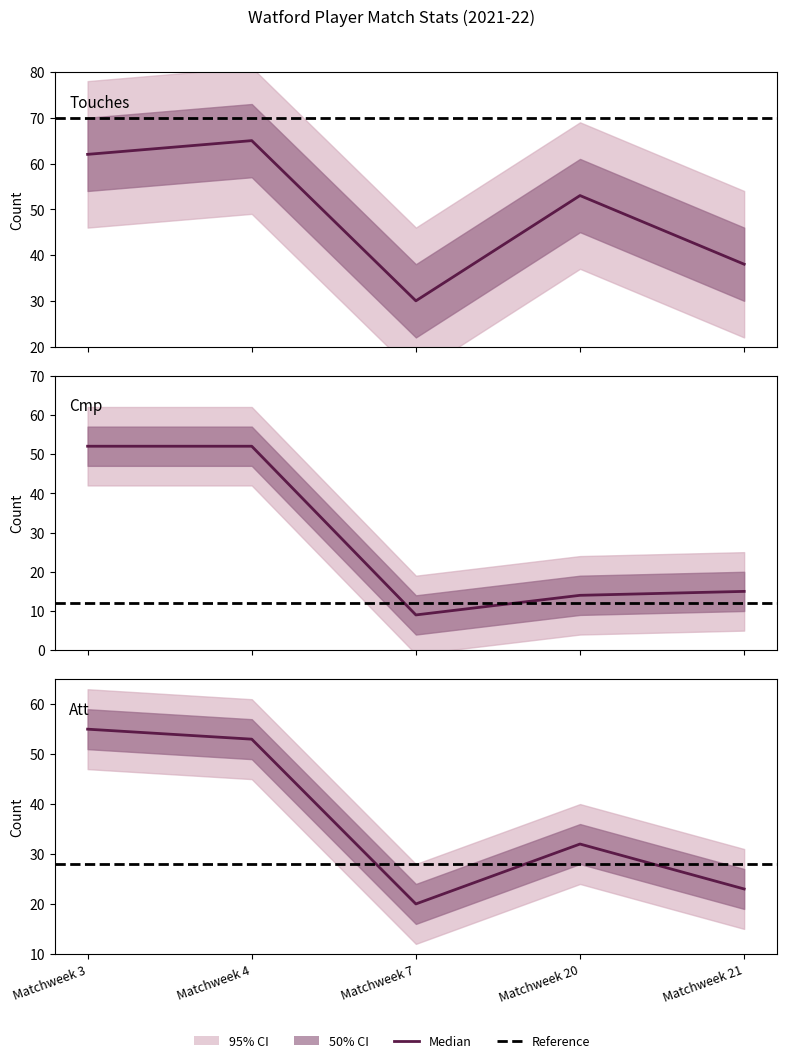

Reading left to right, list all the values displayed in this chart.

Touches: Matchweek 3=62	Matchweek 4=65	Matchweek 7=30	Matchweek 20=53	Matchweek 21=38
Cmp: Matchweek 3=52	Matchweek 4=52	Matchweek 7=9	Matchweek 20=14	Matchweek 21=15
Att: Matchweek 3=55	Matchweek 4=53	Matchweek 7=20	Matchweek 20=32	Matchweek 21=23